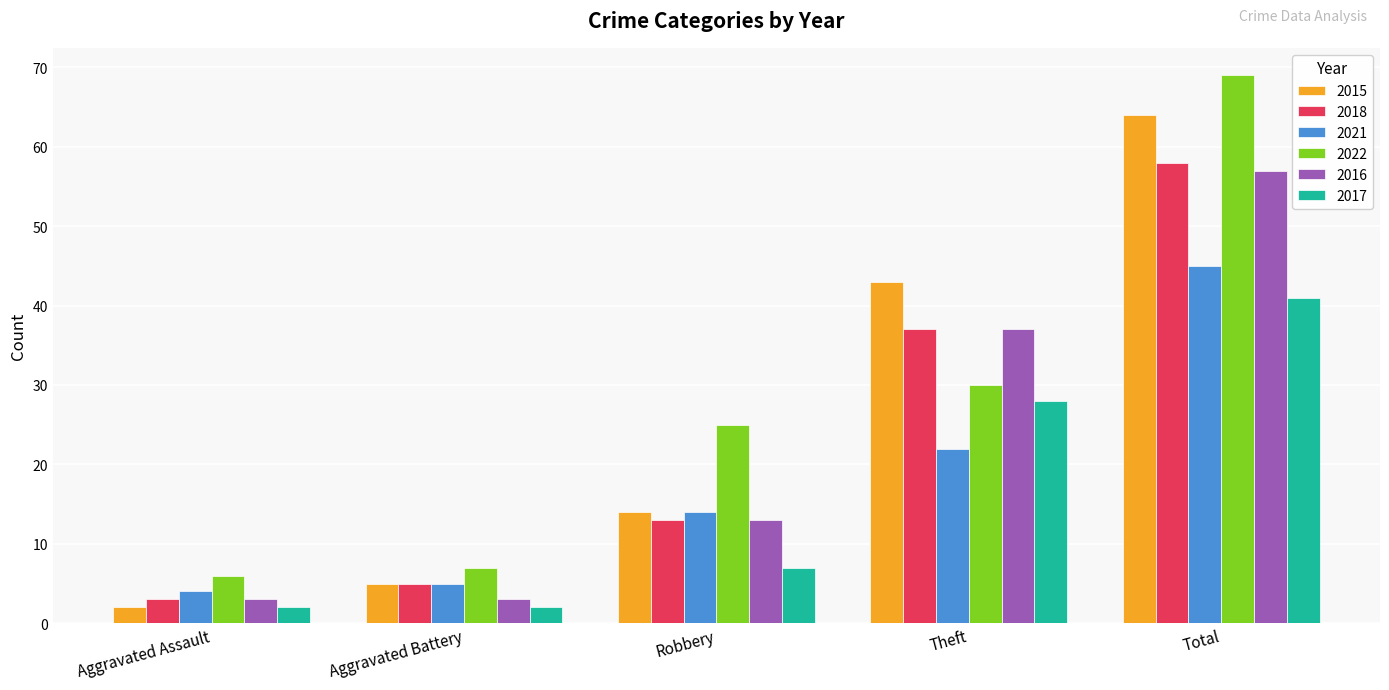

At which category is the sum across all series the highest?

Total